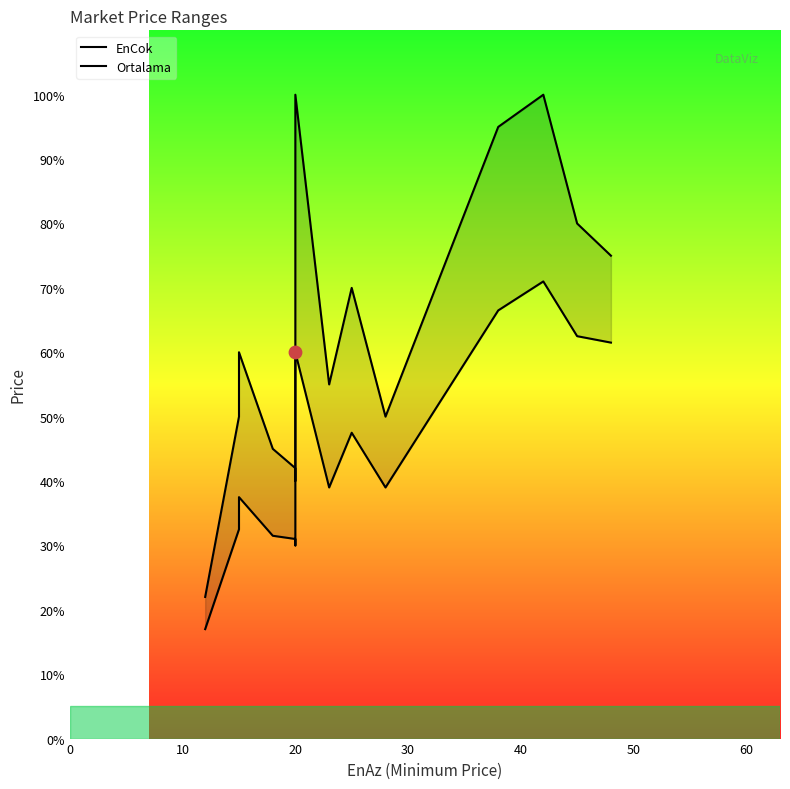

Which series has the widest spread of Y values?

EnCok